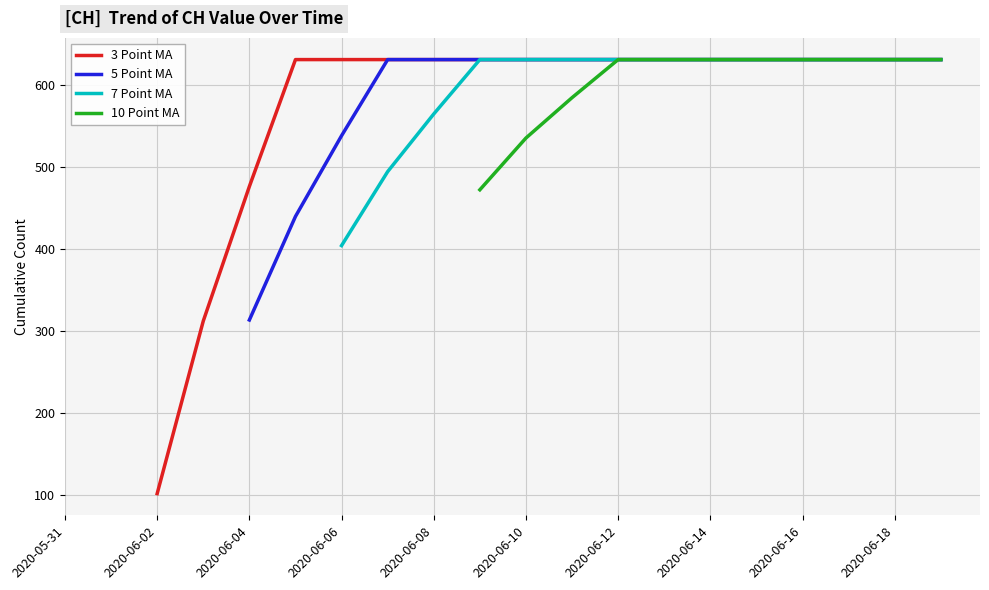

True or false: 3 Point MA has more than 0 points higher than both neighbors.

False